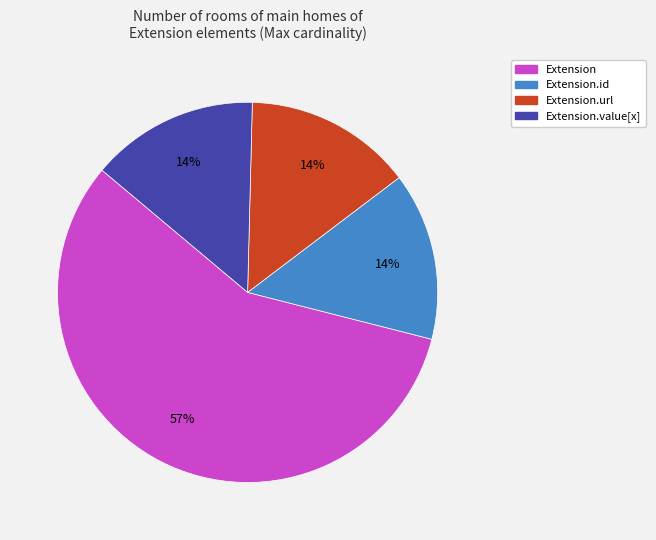

Is there any slice that represents more than half of the pie?

Yes